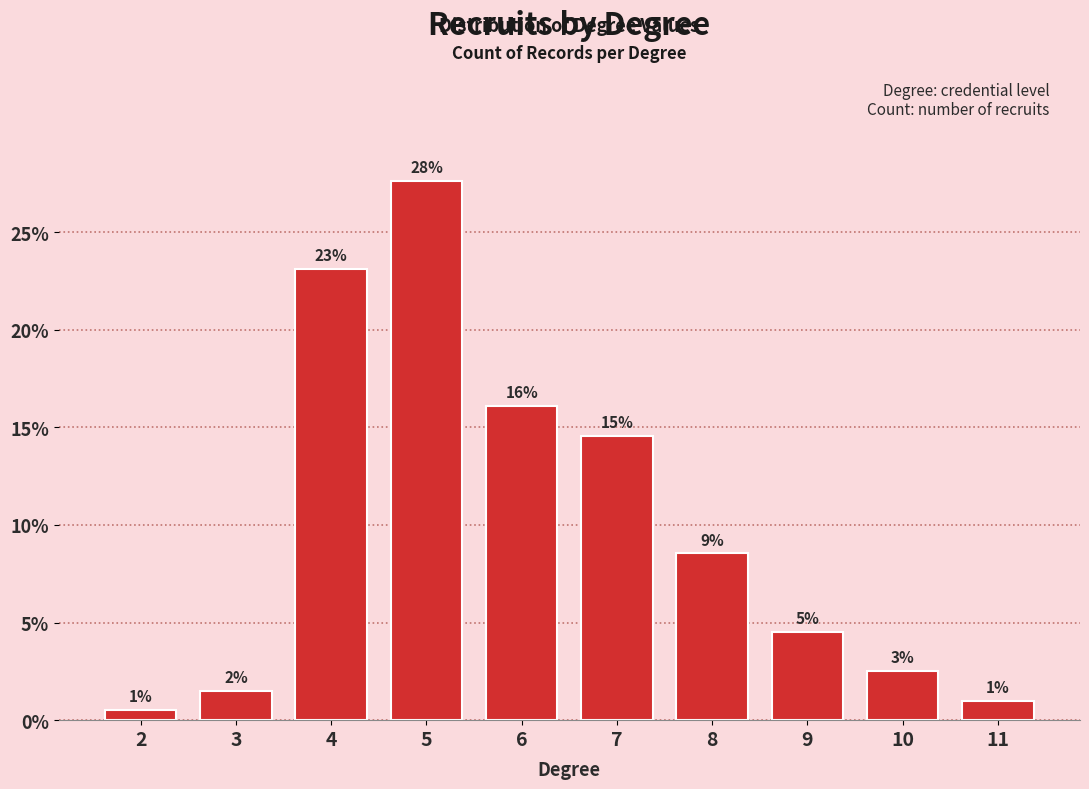

How many bars are there in total?

10